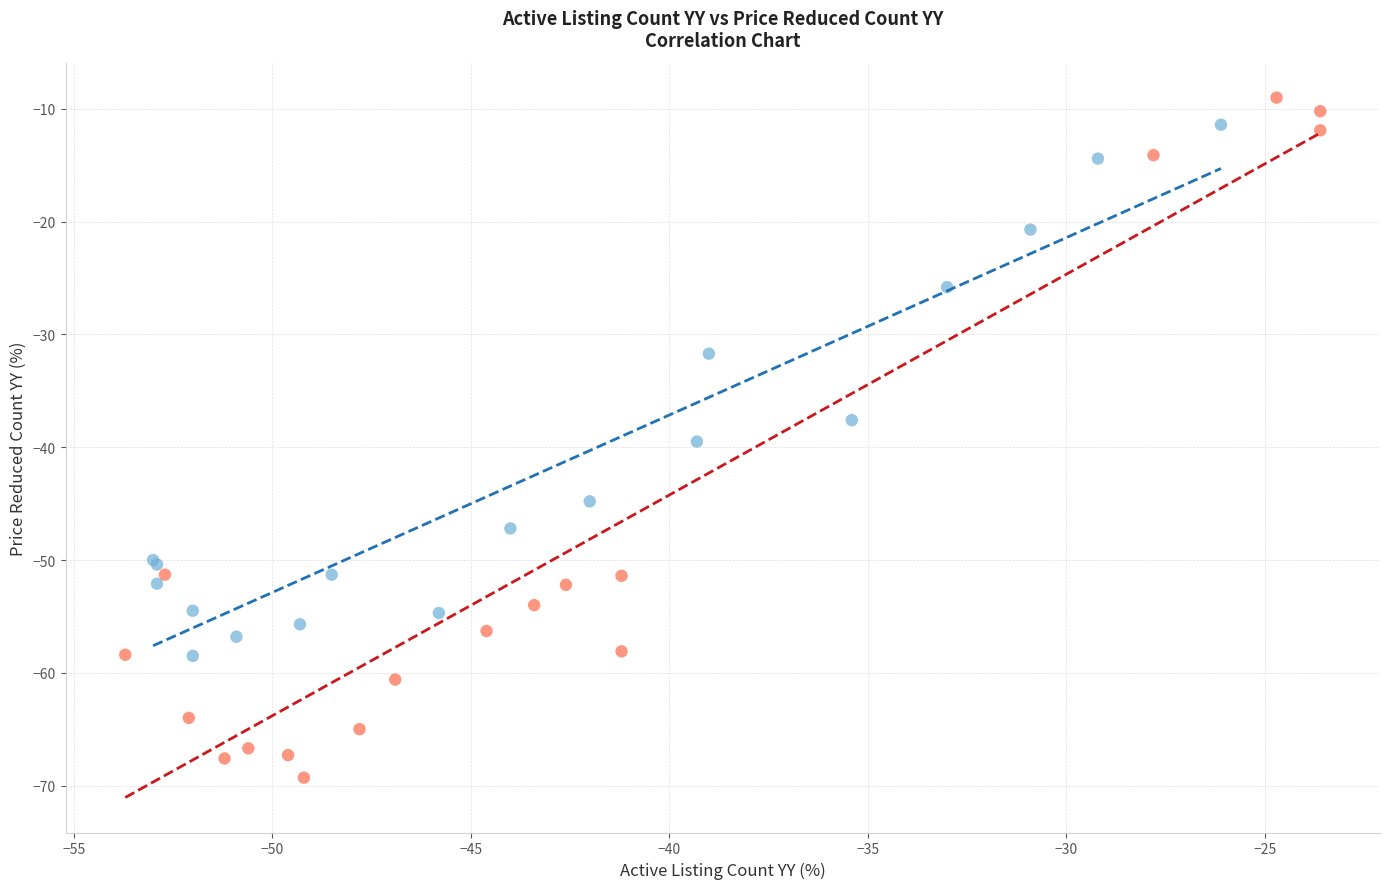

Which series has the widest spread of Y values?

Days on Market > -18%